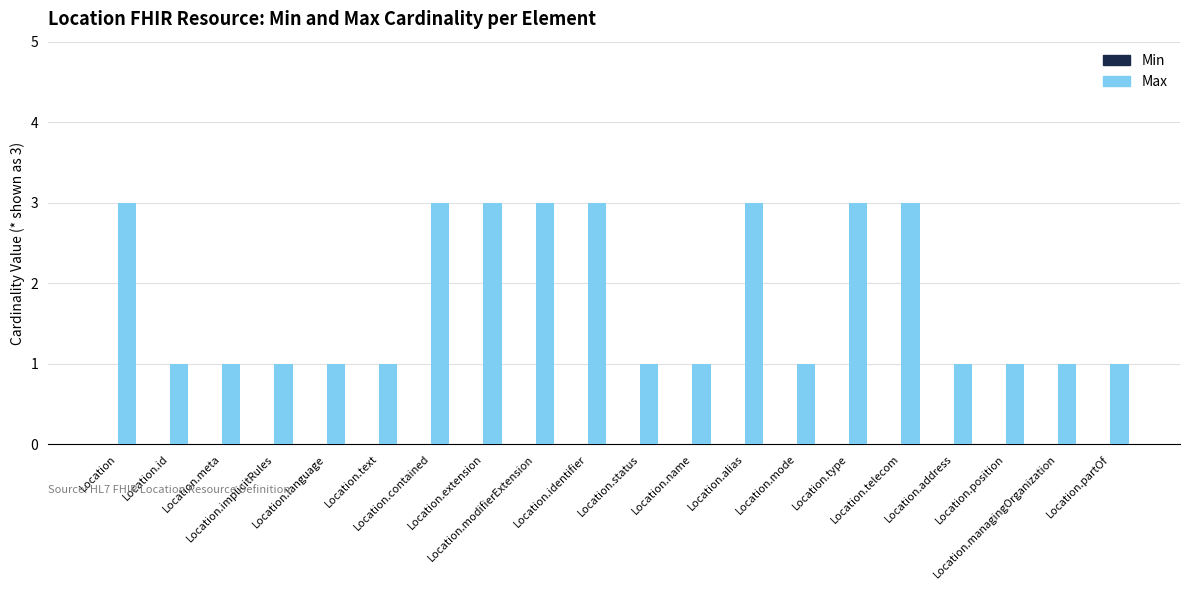

What is the maximum value shown in the chart?

3